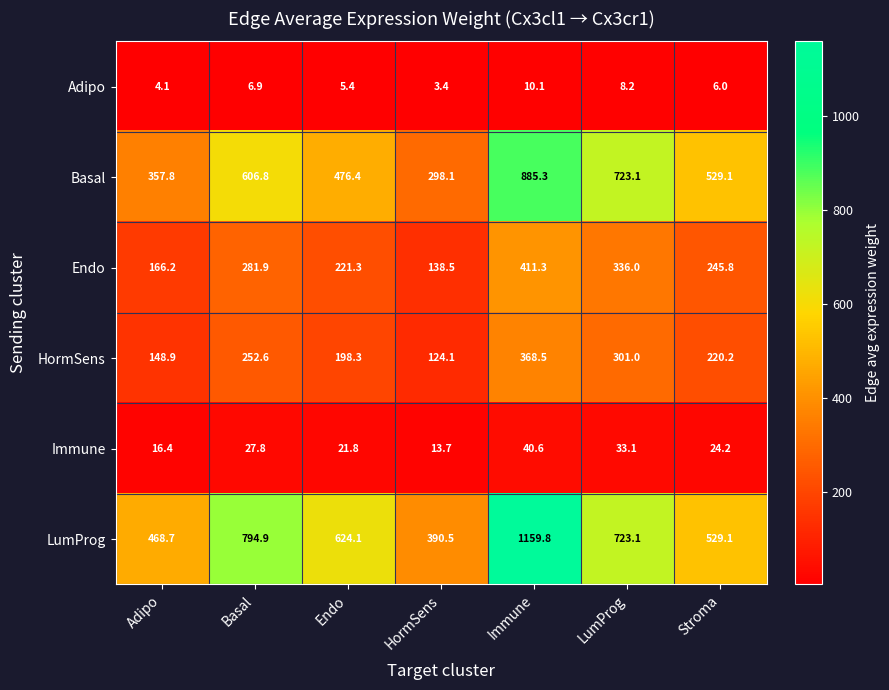

List the series in order of their peak value, highest first.

LumProg, Basal, Endo, HormSens, Immune, Adipo